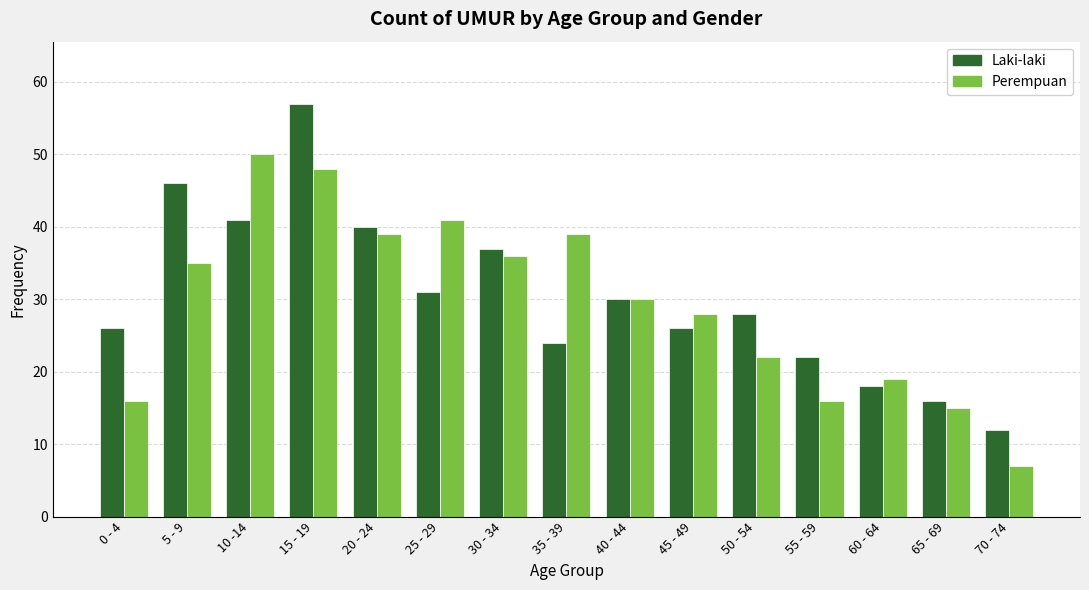

What is the approximate value of Perempuan at 55 - 59, to the nearest 5?

15